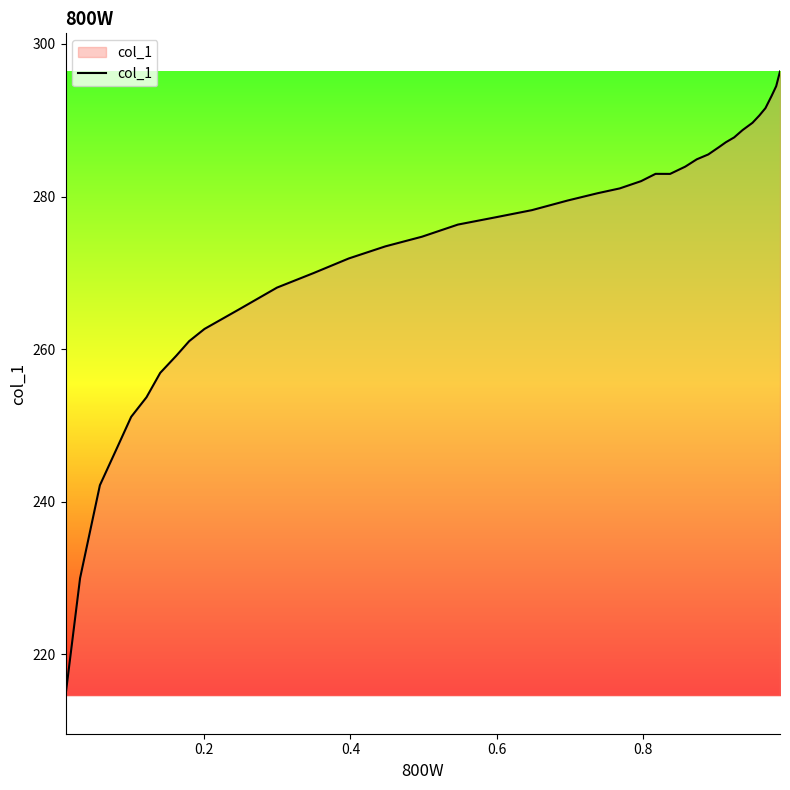

What is the greatest value displayed?

296.4